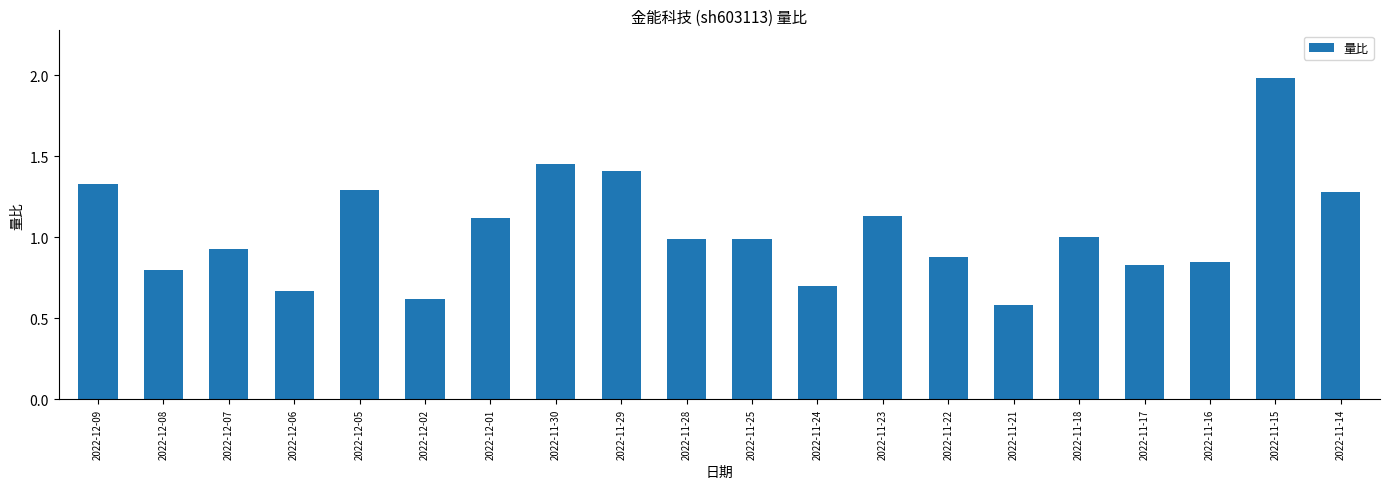

What is the change in value from 2022-12-06 to 2022-11-15?

+1.3